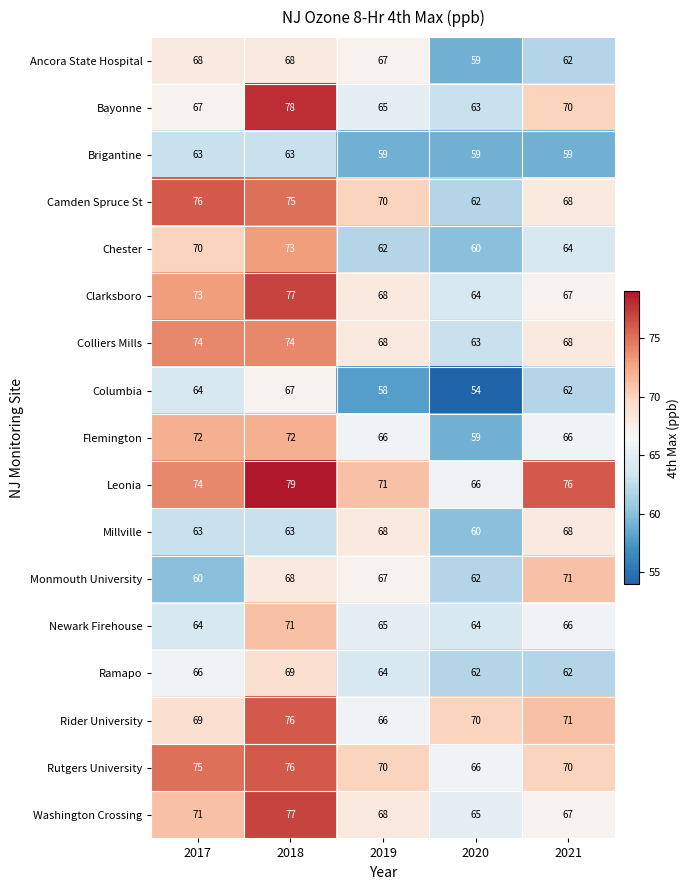

At which category is the sum across all series the highest?

2018